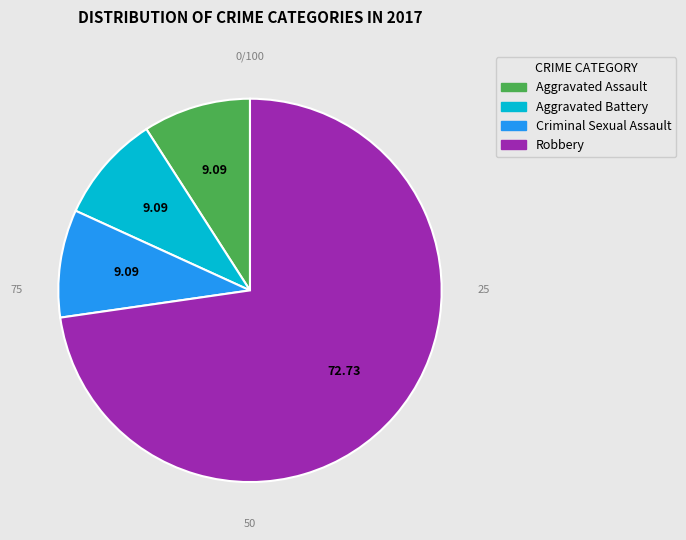

Combined, do Aggravated Battery and Aggravated Assault account for over 50%?

No